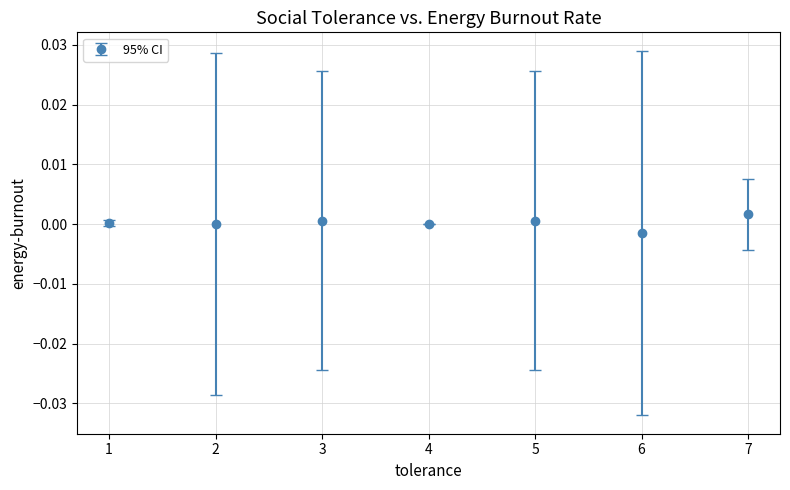

Is it true that the value at 7 is 0.0?

True